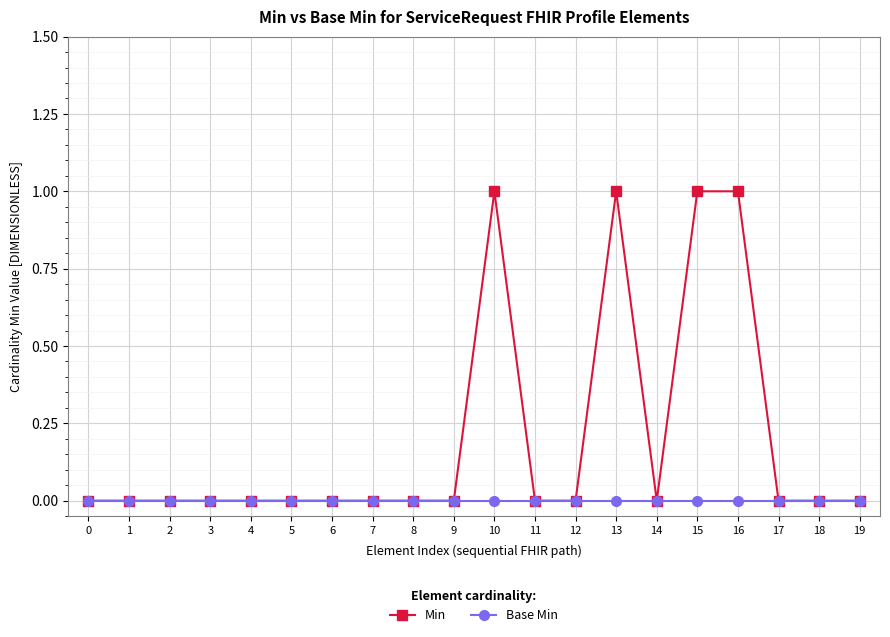

Which series has the widest spread of values?

Min